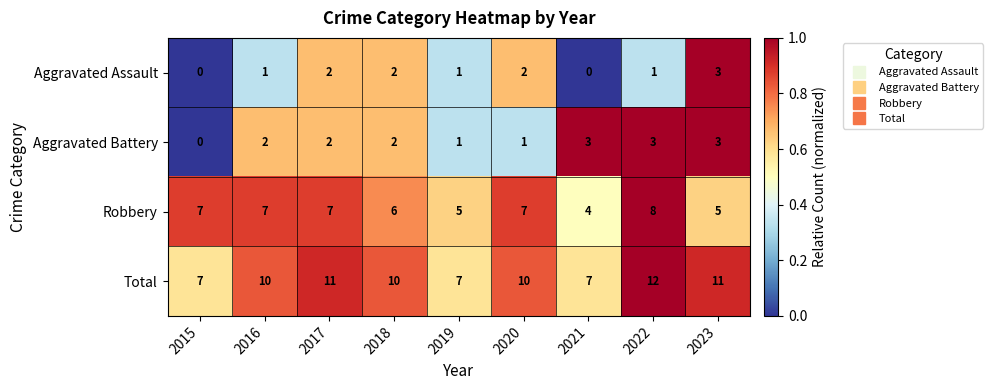

What value does the Total series have at 2019?

7